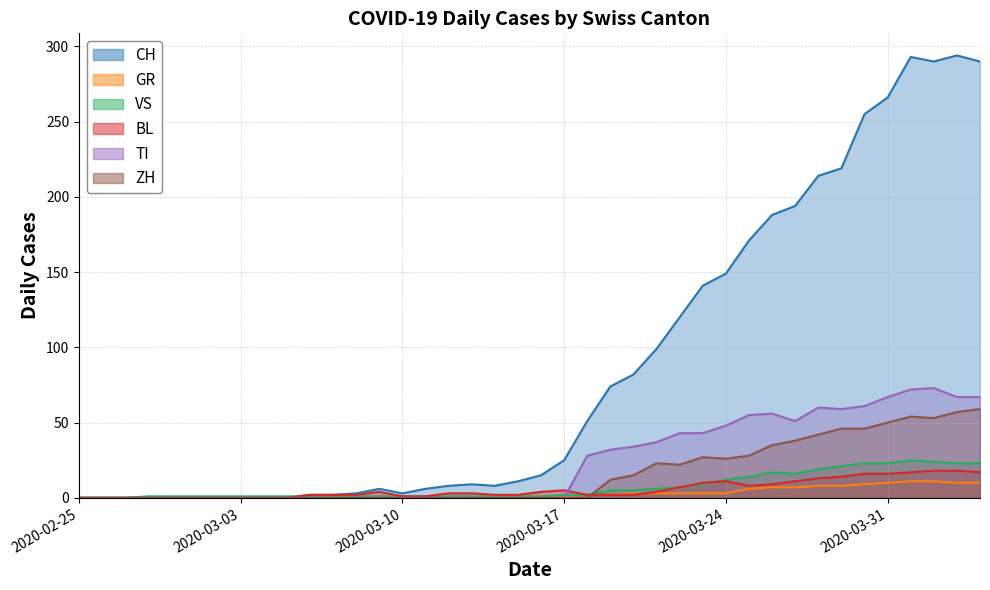

The CH series shows 25 at 2020-03-17. True or false?

True